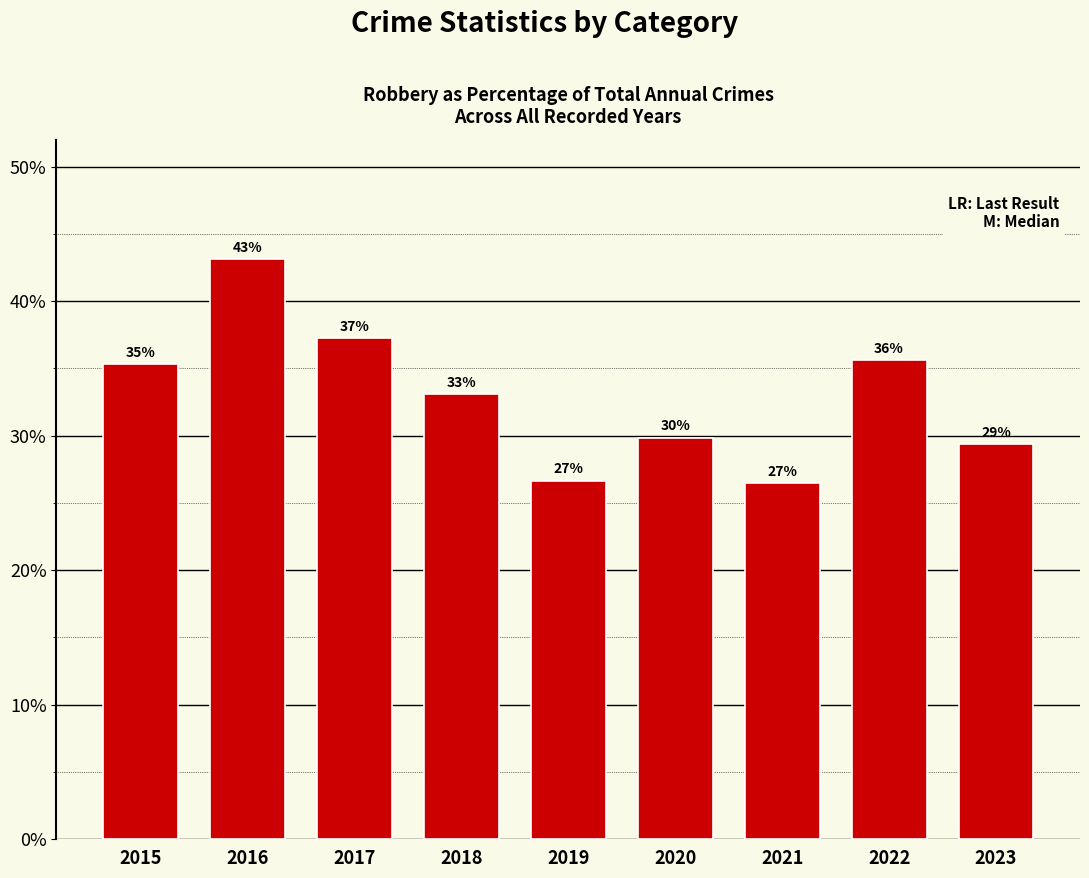

Does the chart contain any negative values?

No